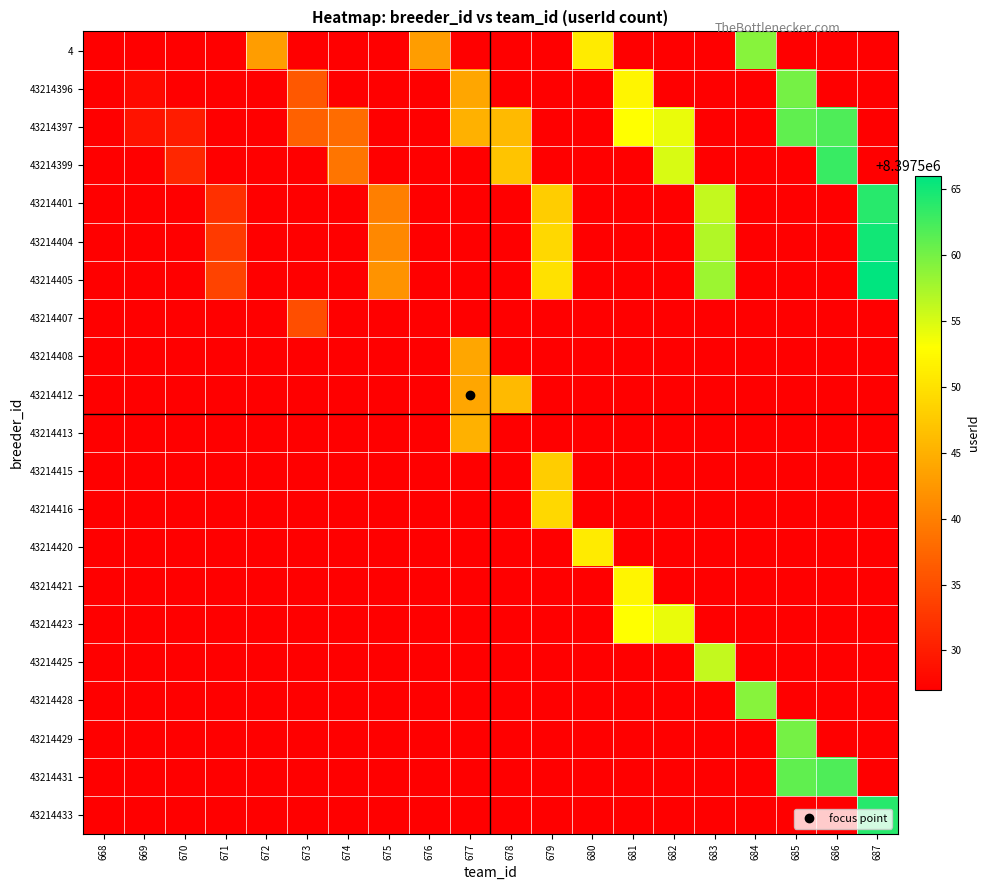

Which label corresponds to the smallest value in the chart?

668